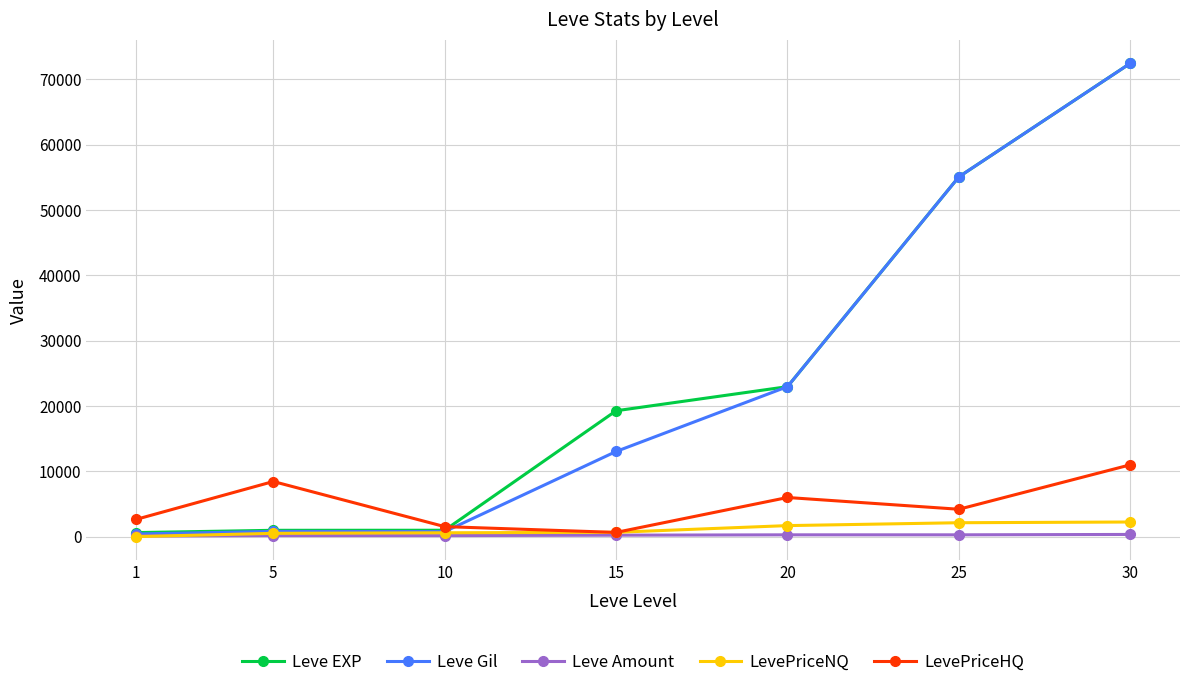

What are all the series names shown in the legend?

Leve EXP, Leve Gil, Leve Amount, LevePriceNQ, LevePriceHQ